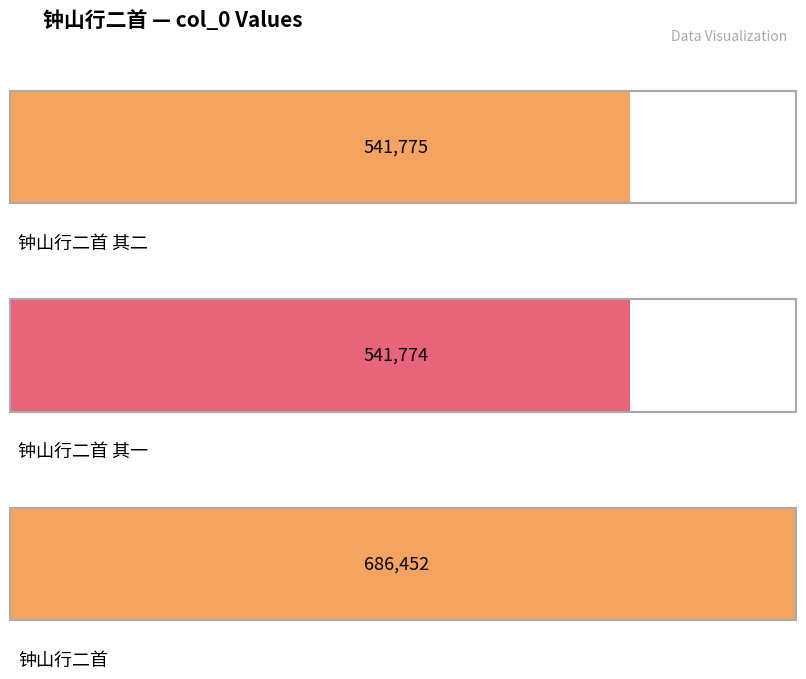

The chart shows a value of 686452 at 钟山行二首. True or false?

True